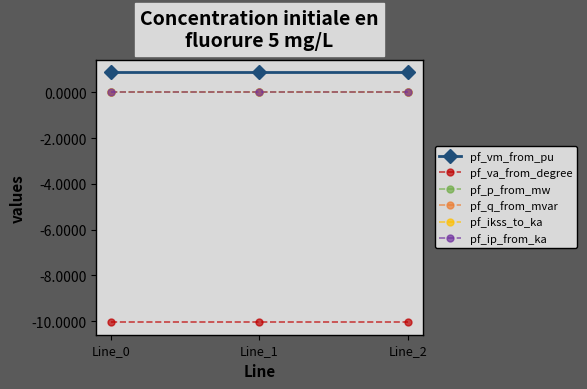

Which has a higher value, Line_2 or Line_0?

Line_0